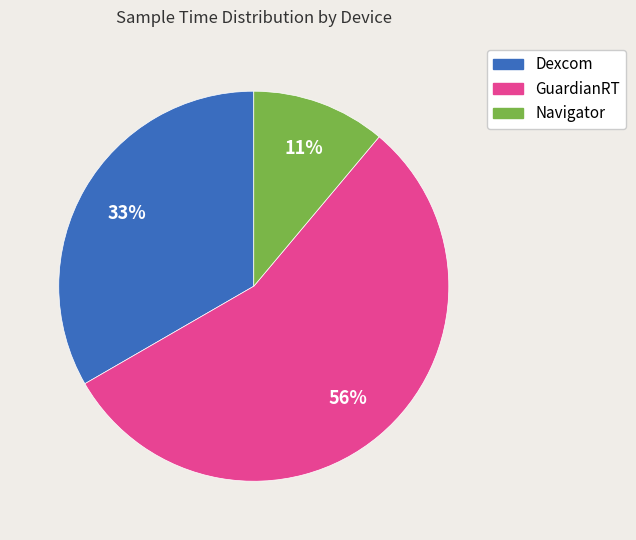

Is the sum of Navigator and GuardianRT greater than half?

Yes